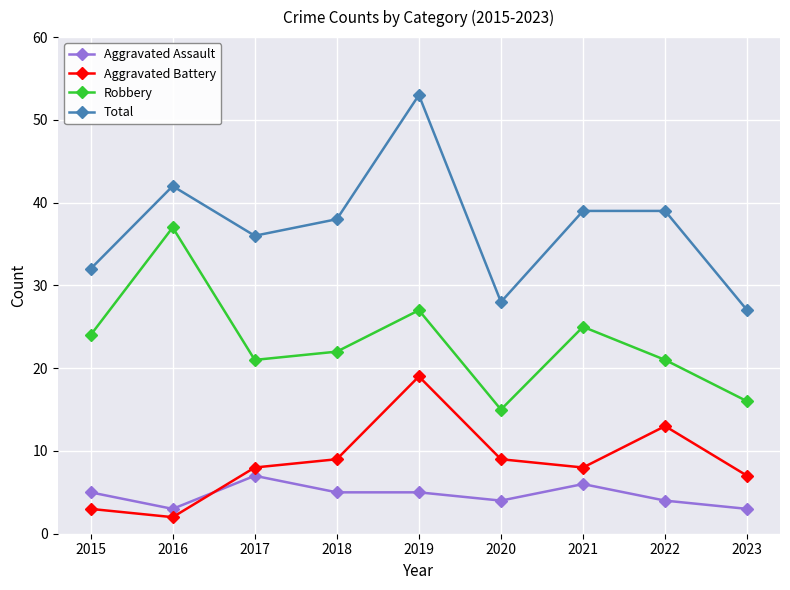

Does the chart have visible grid lines?

Yes